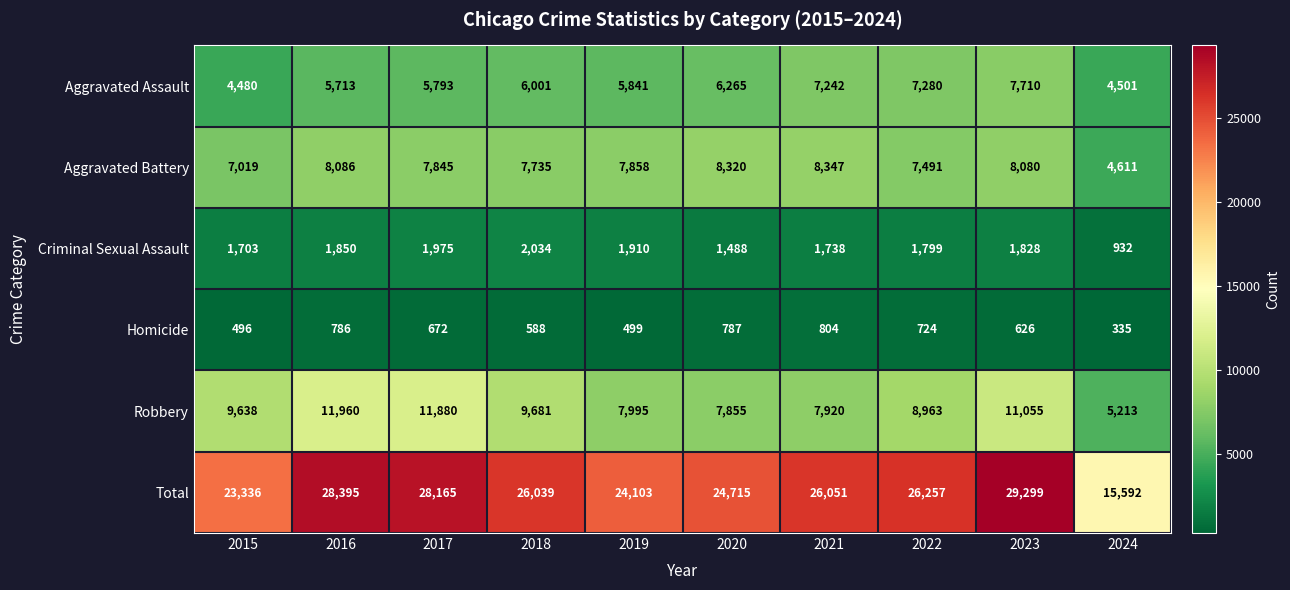

What is the approximate value of Robbery at 2022?

8963